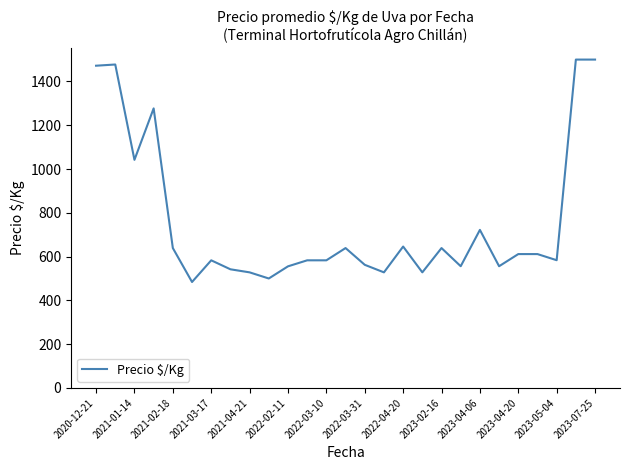

What is the difference between the maximum and minimum values?

1016.0